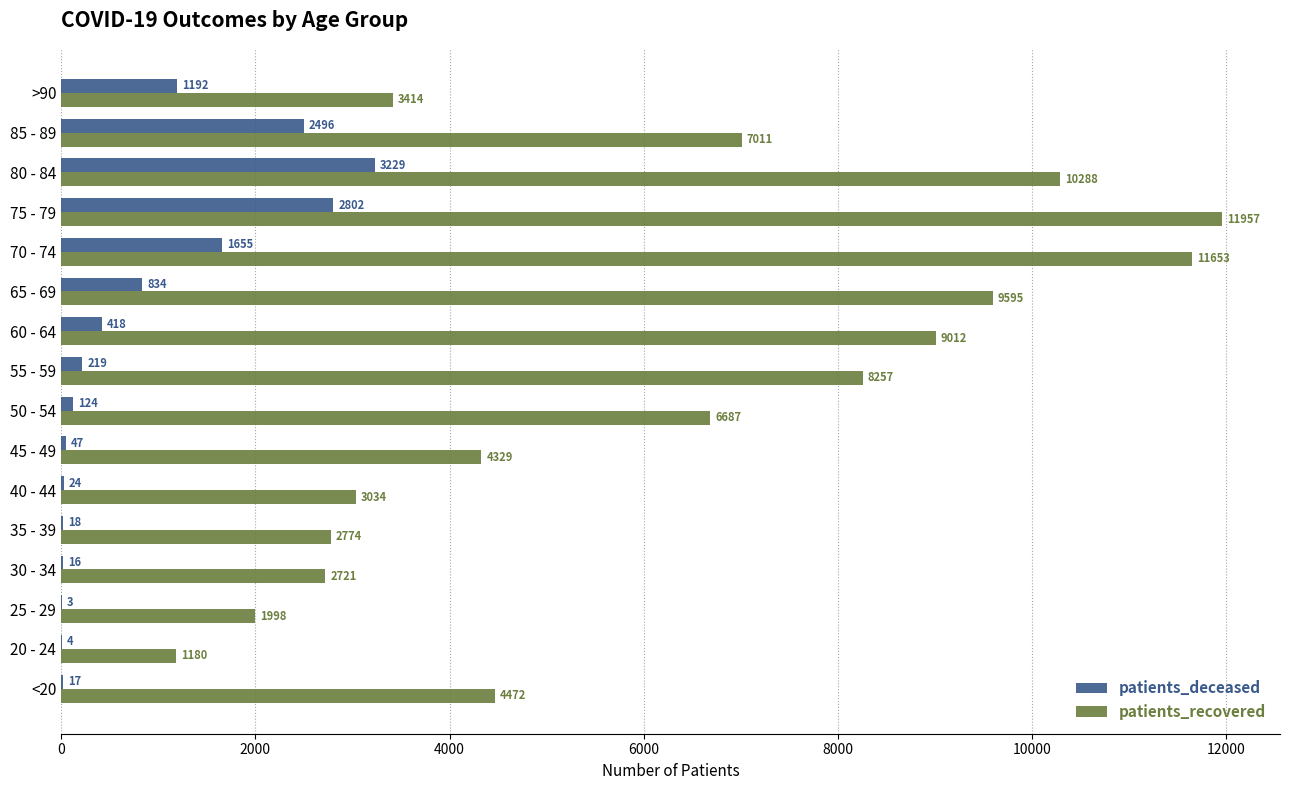

The patients_recovered series shows 849 at 35 - 39. True or false?

False